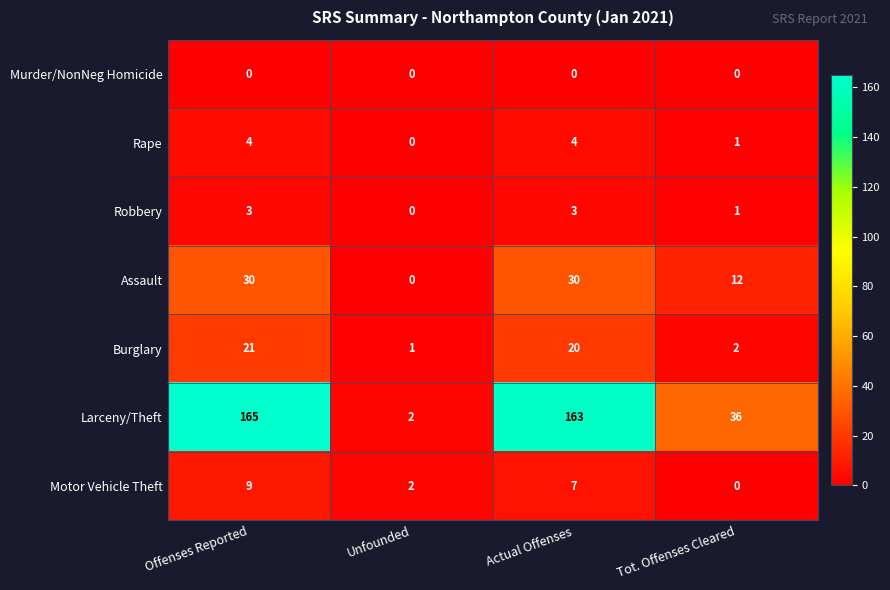

Which series has the largest total across all categories?

Larceny/Theft